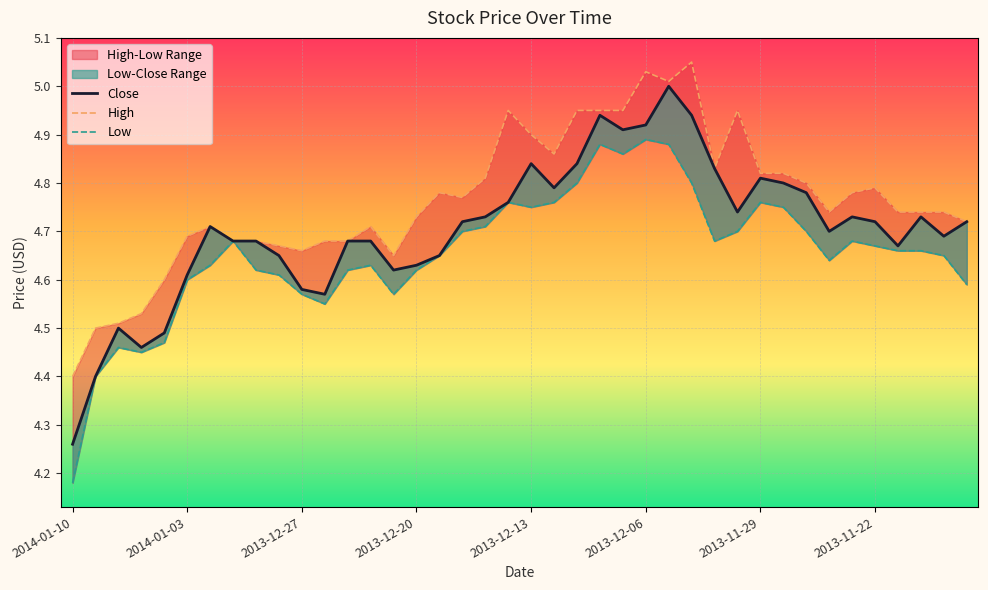

What is the total value across all series at 2013-11-26?

14.1